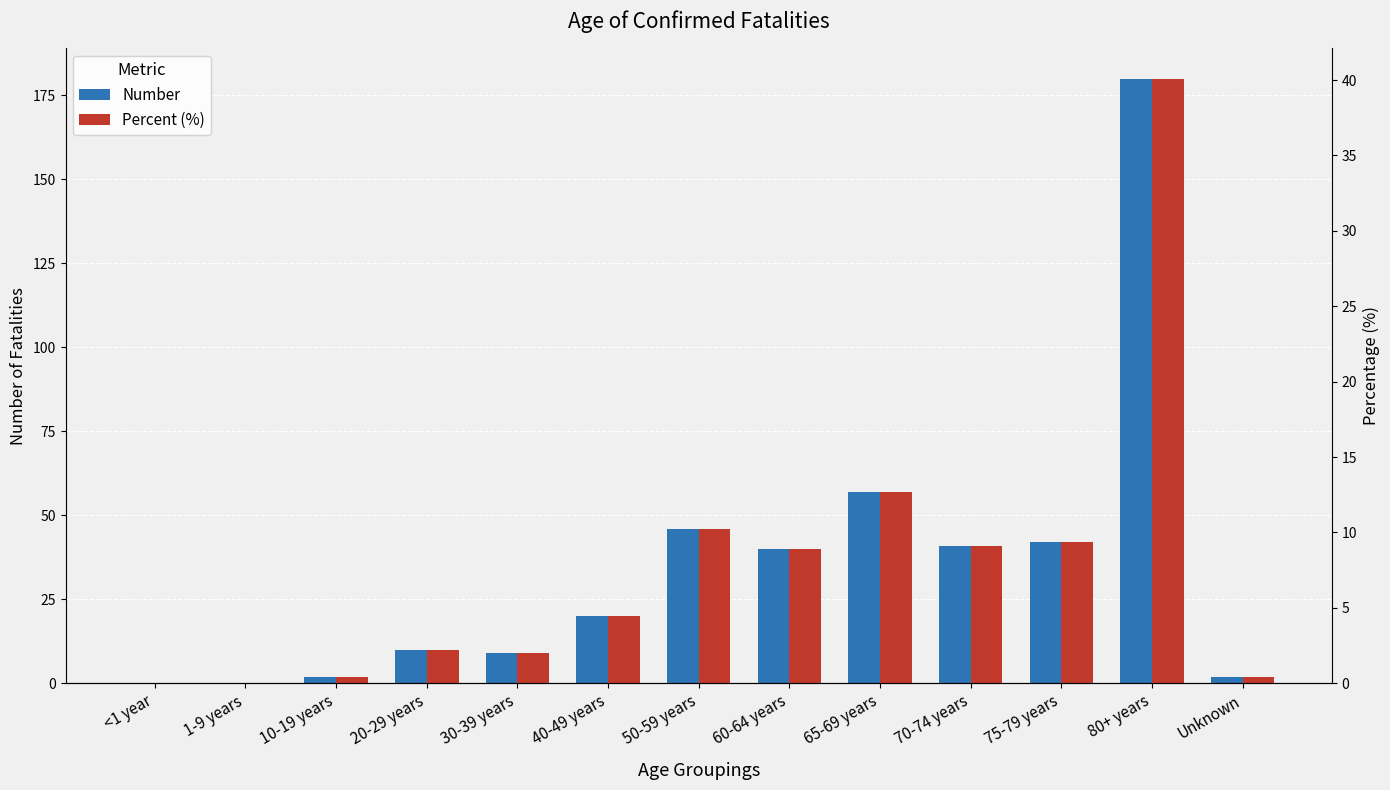

List the labels in order of Percent (%) value, smallest first.

<1 year, 1-9 years, 10-19 years, Unknown, 30-39 years, 20-29 years, 40-49 years, 60-64 years, 70-74 years, 75-79 years, 50-59 years, 65-69 years, 80+ years